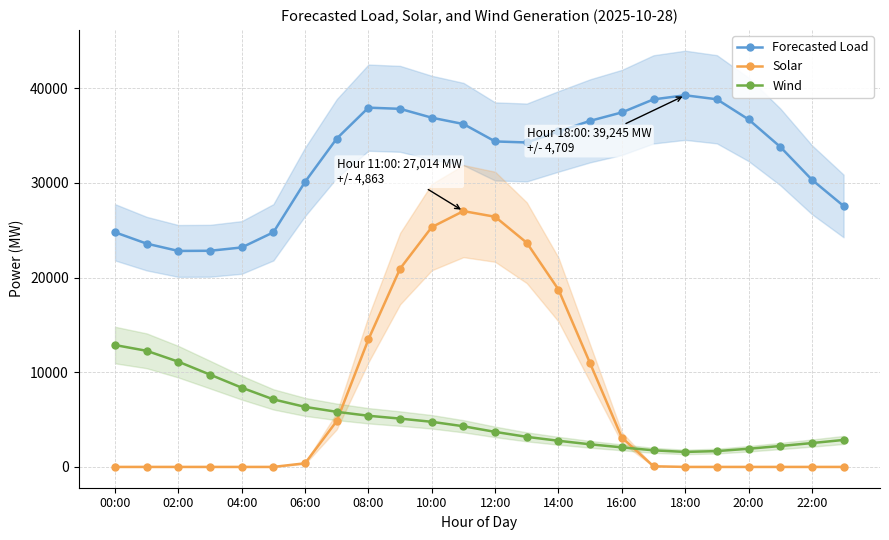

What is the sum of the Forecasted Load values at 10:00 and 06:00?

66984